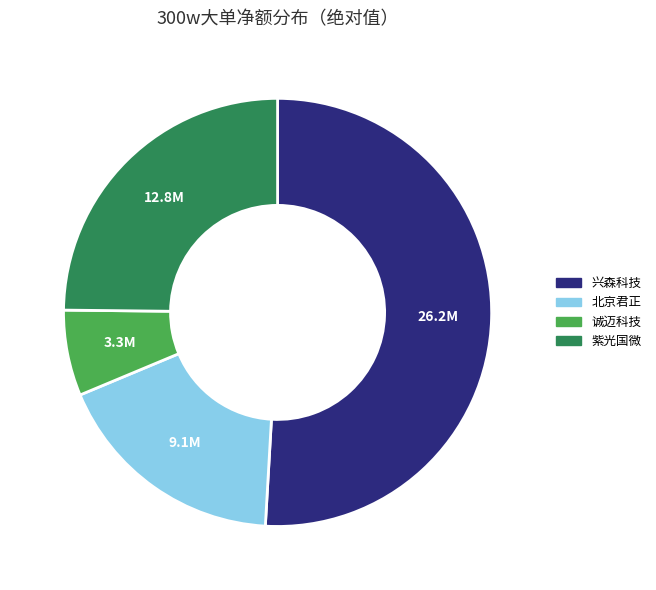

Combined, do 紫光国微 and 诚迈科技 account for over 50%?

No